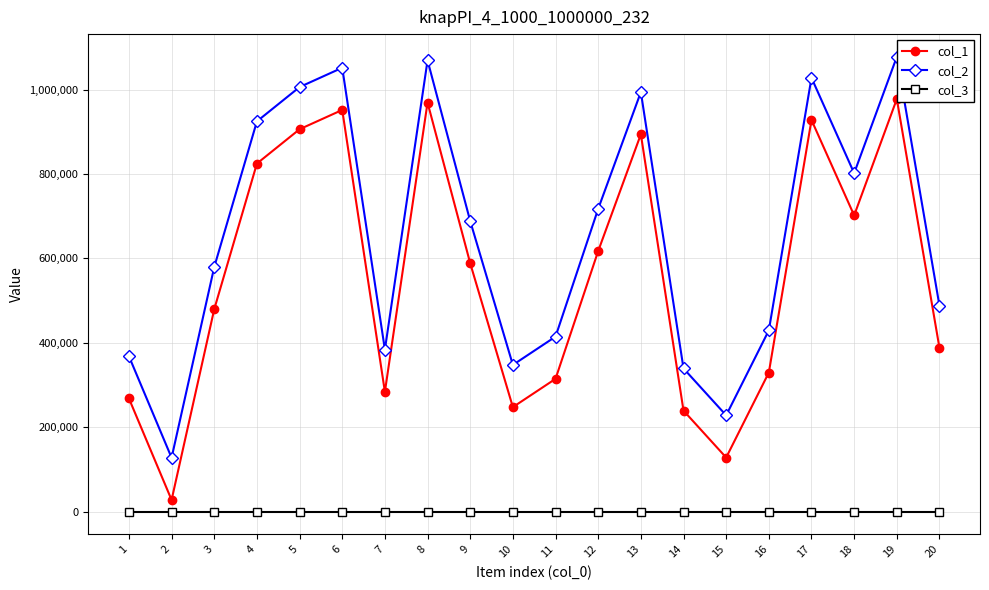

Rank the series by their maximum value, from highest to lowest.

col_2, col_1, col_3